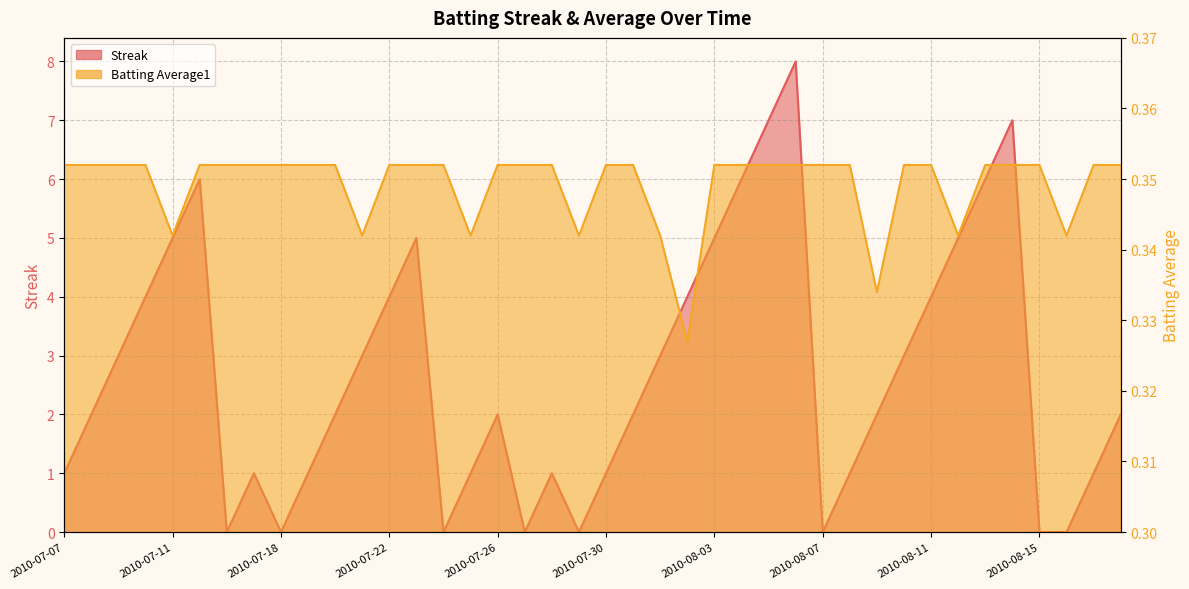

What is the difference between the maximum and second lowest values in the Streak series?

8.0